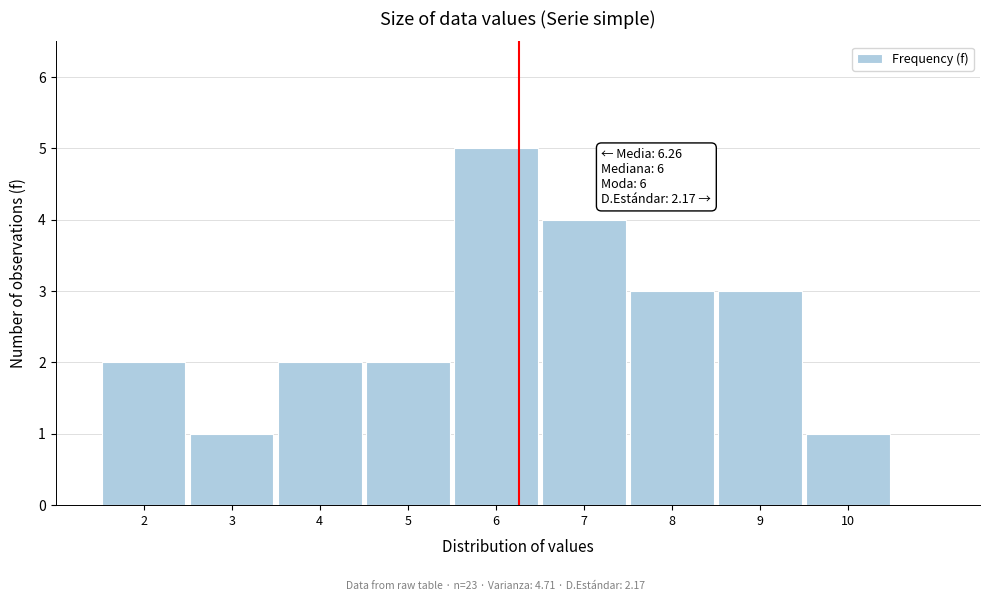

Reading left to right, what are all the values shown in this chart?

2	1	2	2	5	4	3	3	1